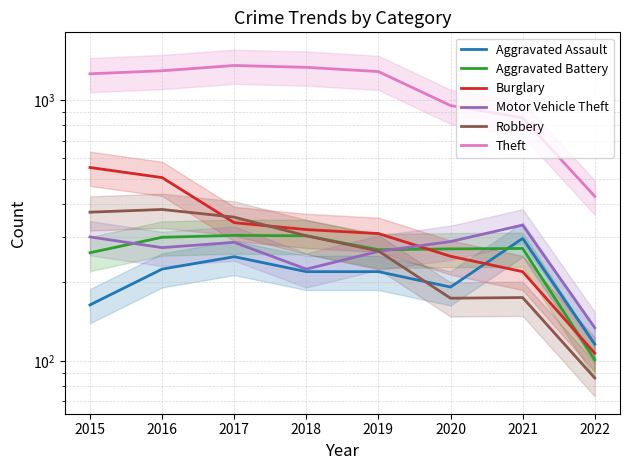

True or false: Robbery and Aggravated Assault intersect in this chart.

True